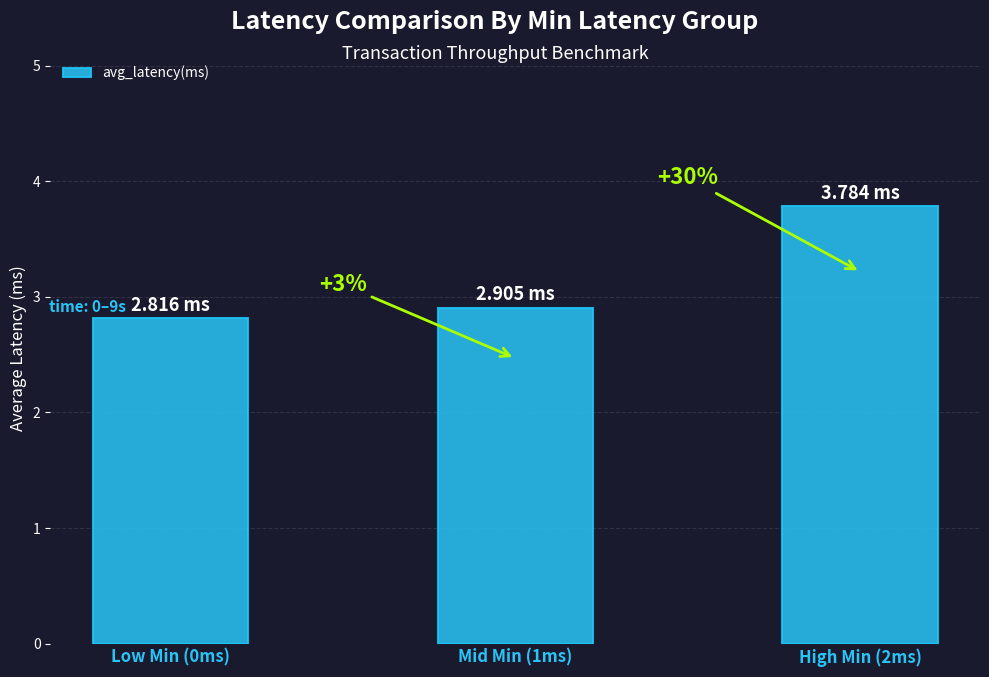

Are the bars horizontal?

No